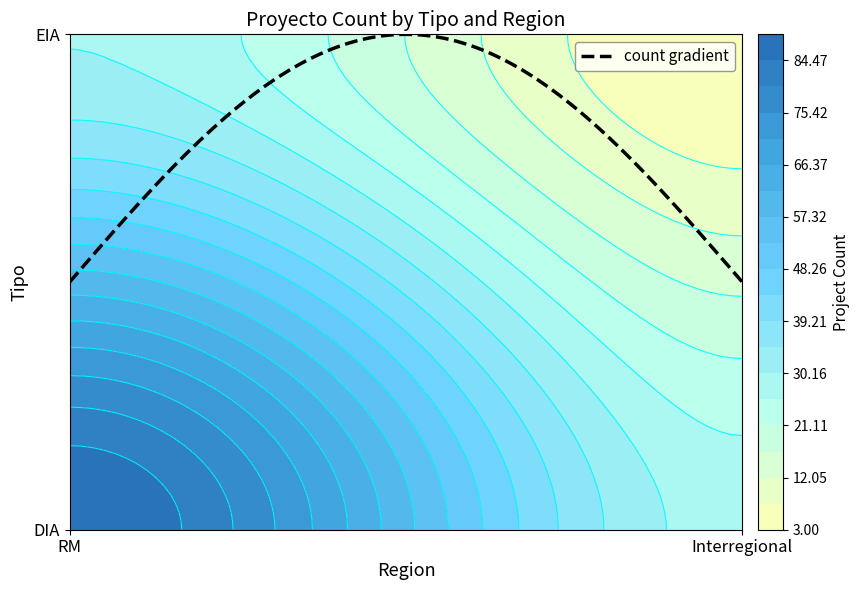

Rank the categories by DIA value from highest to lowest.

RM, Interregional